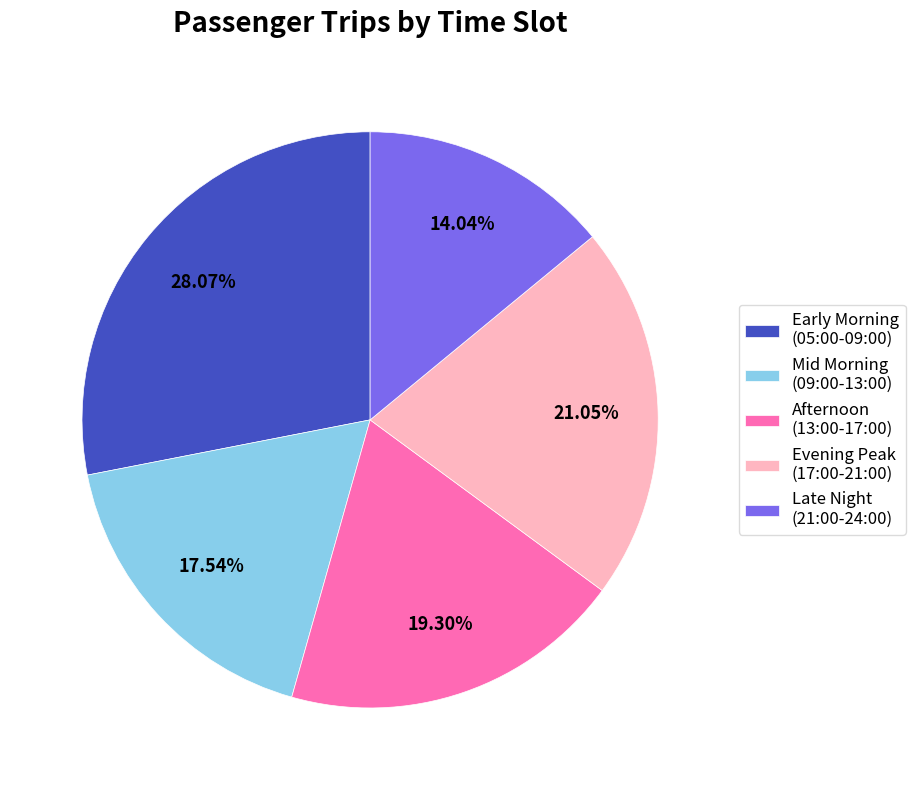

Rank the categories by value from highest to lowest.

Early Morning (05:00-09:00), Evening Peak (17:00-21:00), Afternoon (13:00-17:00), Mid Morning (09:00-13:00), Late Night (21:00-24:00)